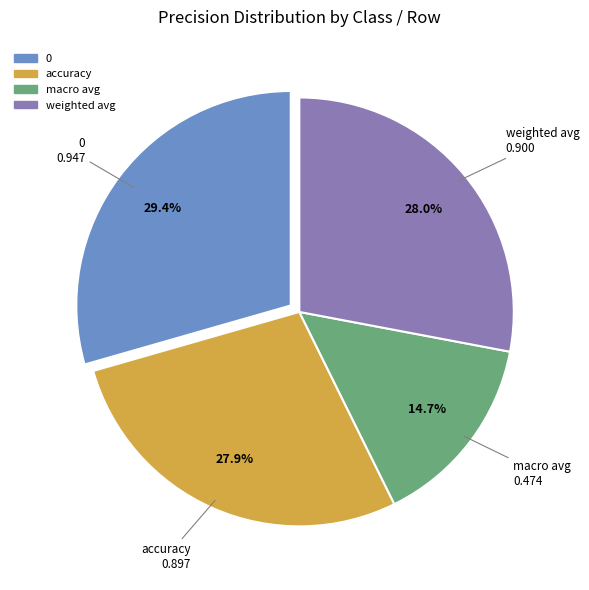

How many slices are in this pie chart?

4